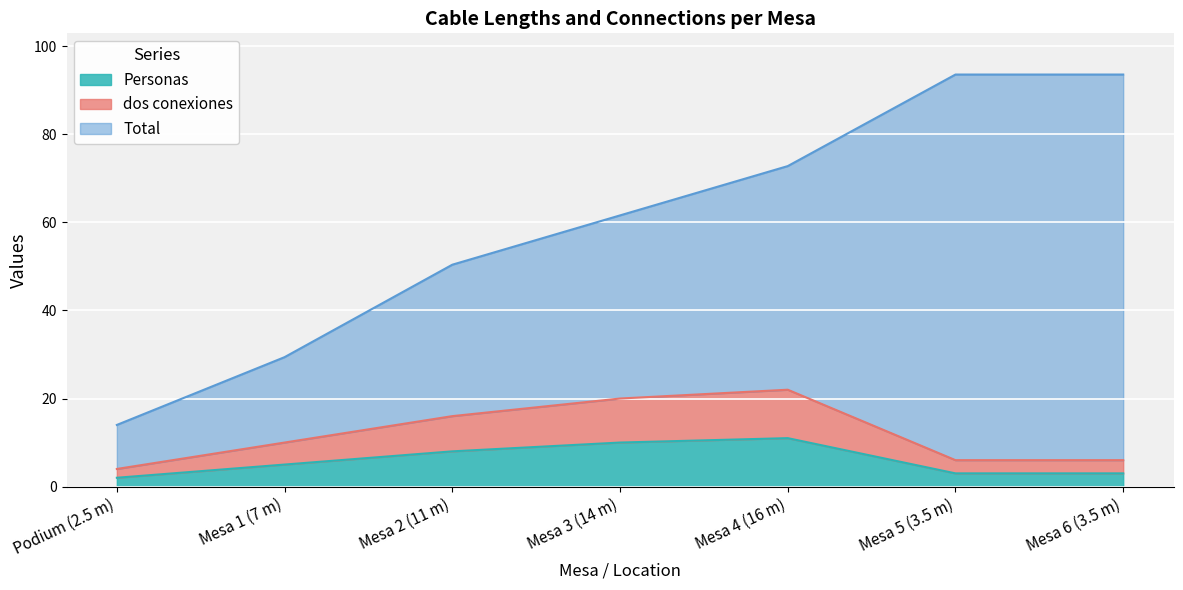

What is the maximum value for Personas?

11.0